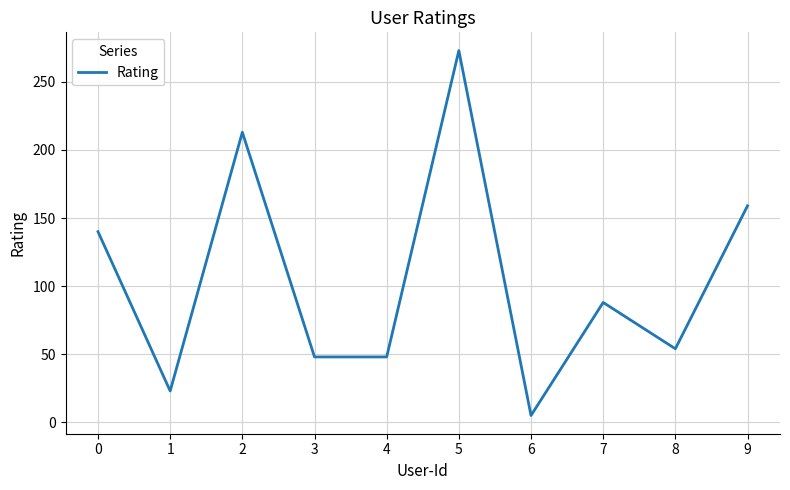

Which category has the lowest value across all series?

6